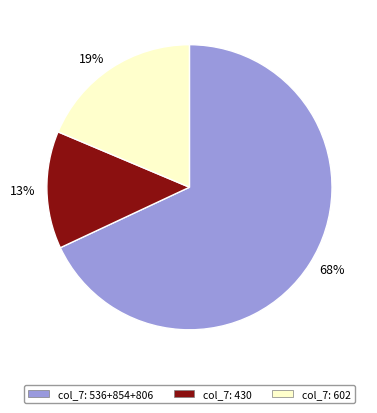

To the nearest percent, what is the average slice percentage?

33%